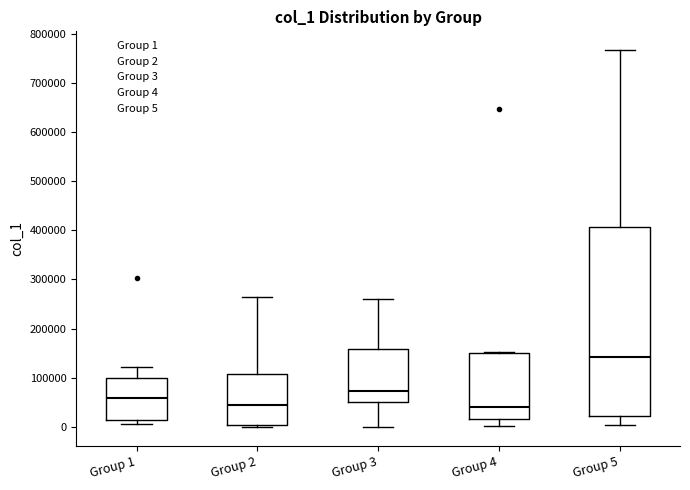

Reading left to right, transcribe this box plot: for each box, give where its median line is, the range the box spans, and where its two whiskers end, as read against the y-axis. The values are not printed on the chart, so give them approximately, as read against the axis.

Group 1: median 60000, box 10000 to 100000, whiskers 10000 (just below the box's lower edge) to 120000
Group 2: median 50000, box 0 to 110000, whiskers 0 (just below the box's lower edge) to 260000
Group 3: median 70000, box 50000 to 160000, whiskers 0 to 260000
Group 4: median 40000, box 20000 to 150000, whiskers 0 to 150000
Group 5: median 140000, box 20000 to 410000, whiskers 0 to 770000